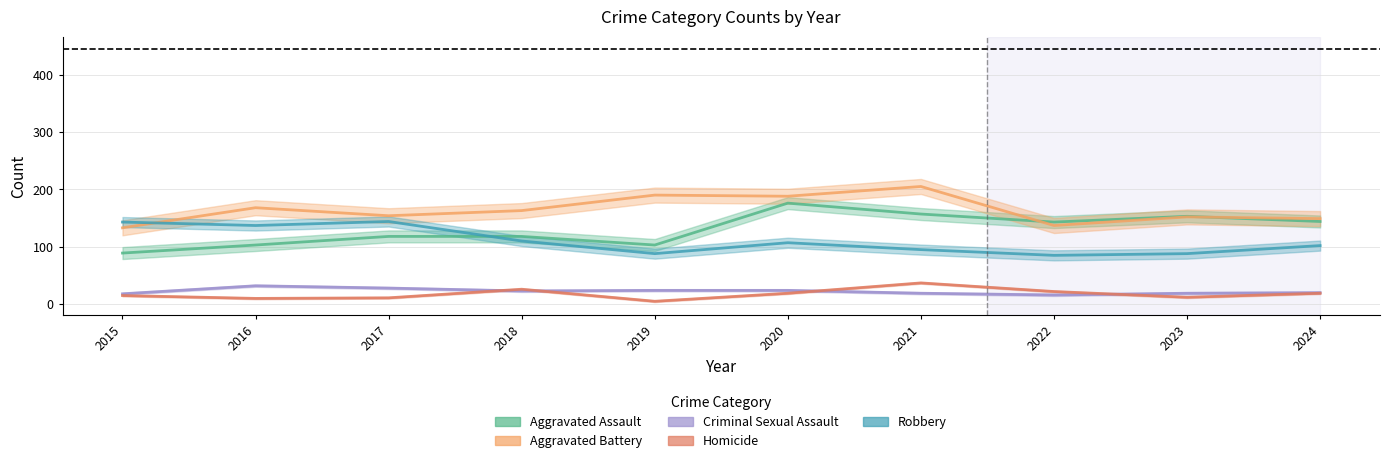

How many interior local peaks does the Robbery series have?

2